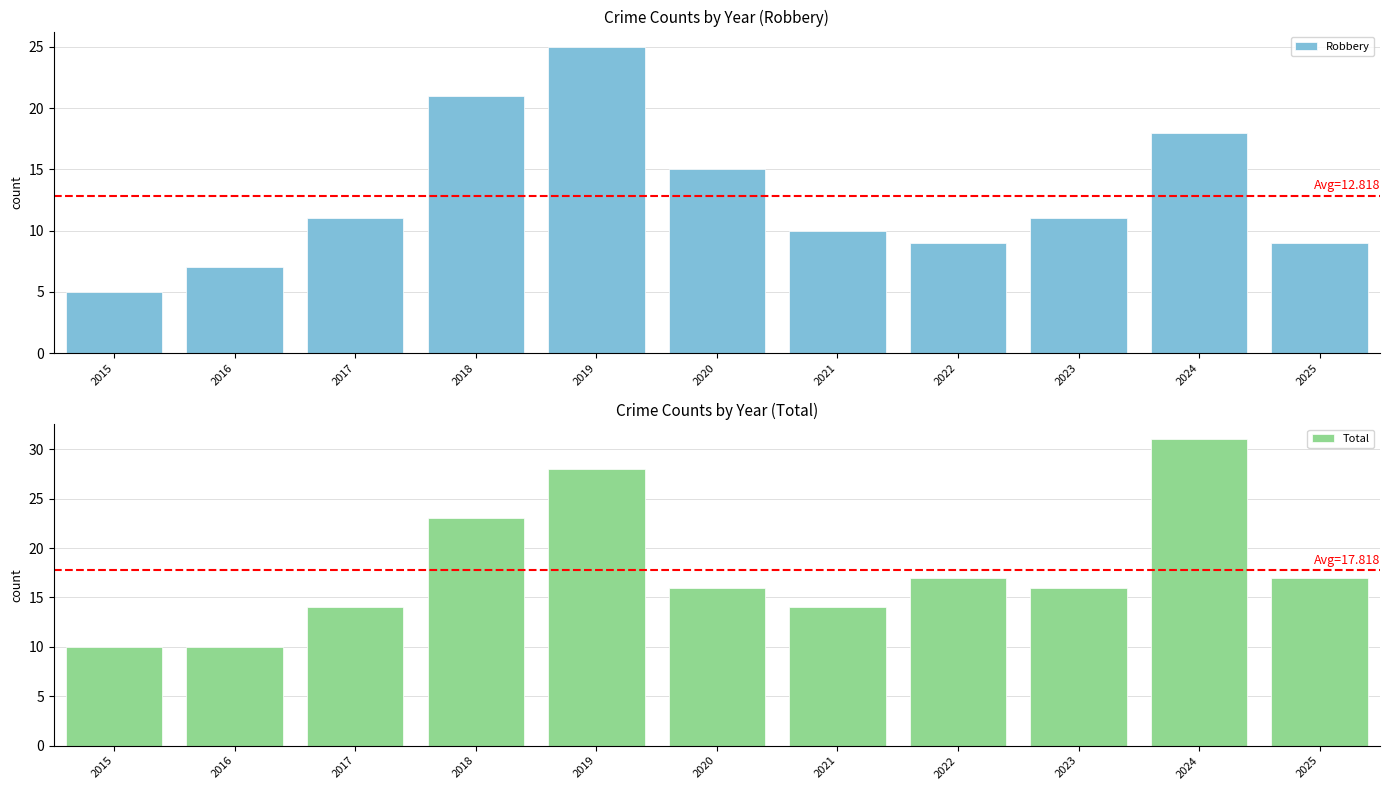

How many values in the Total series exceed 16?

5